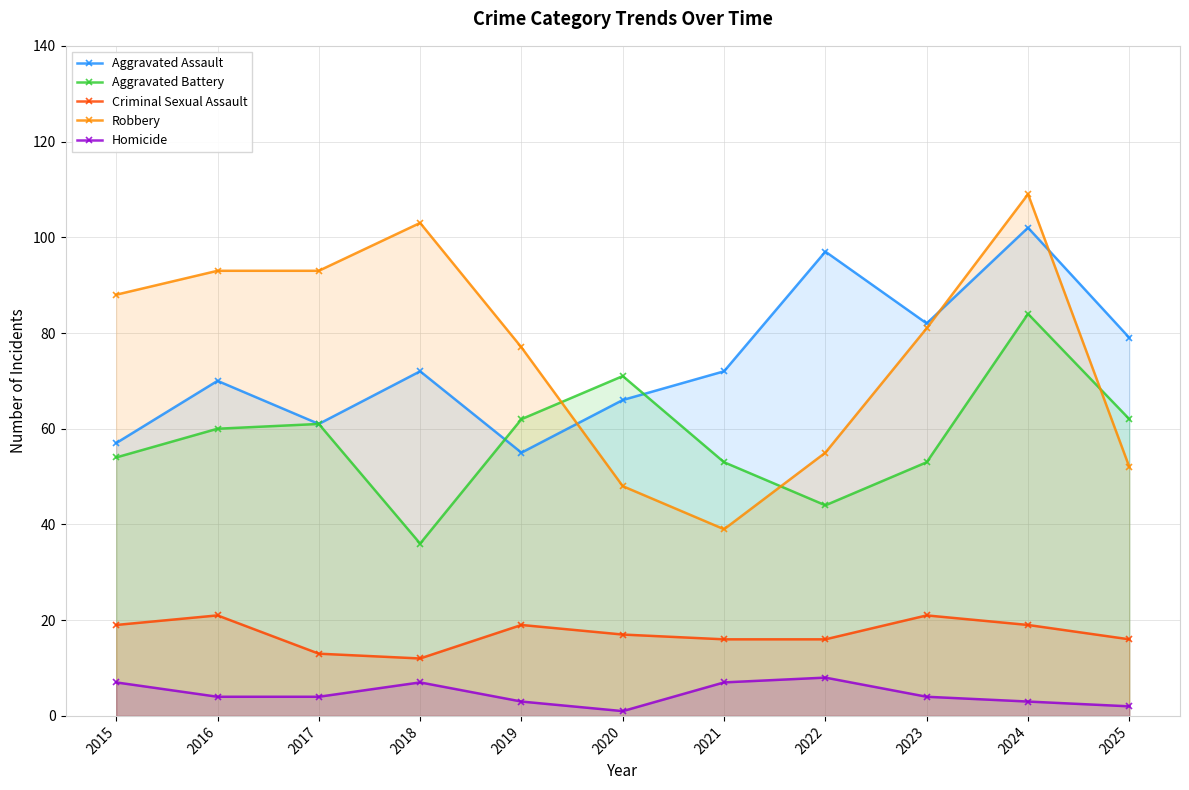

At which category is the sum across all series the highest?

2024